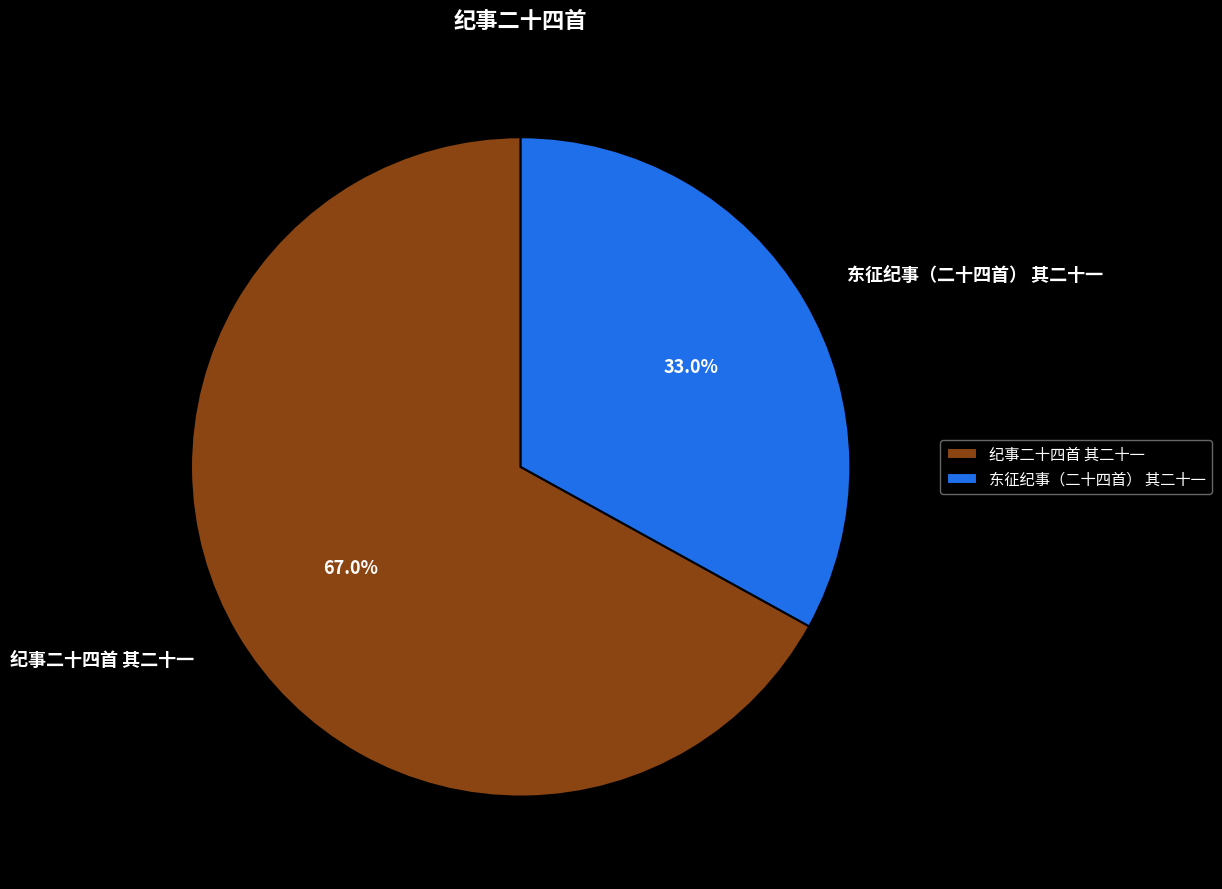

To the nearest percent, what is the difference between the largest and smallest slice percentages?

34%